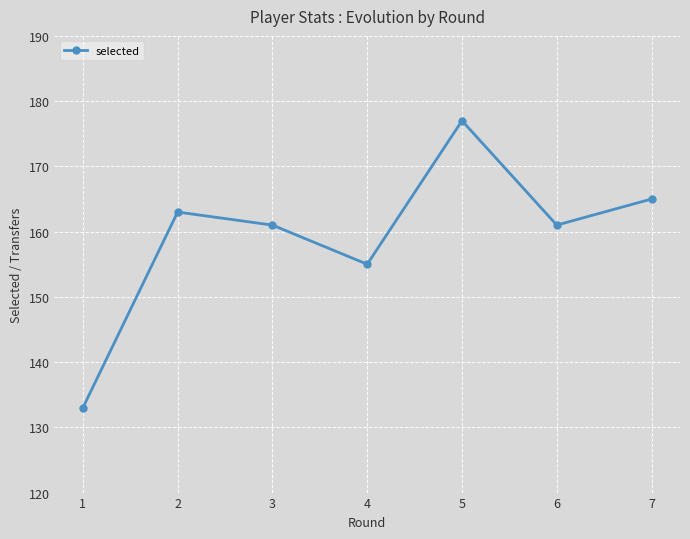

What is the maximum value shown in the chart?

177